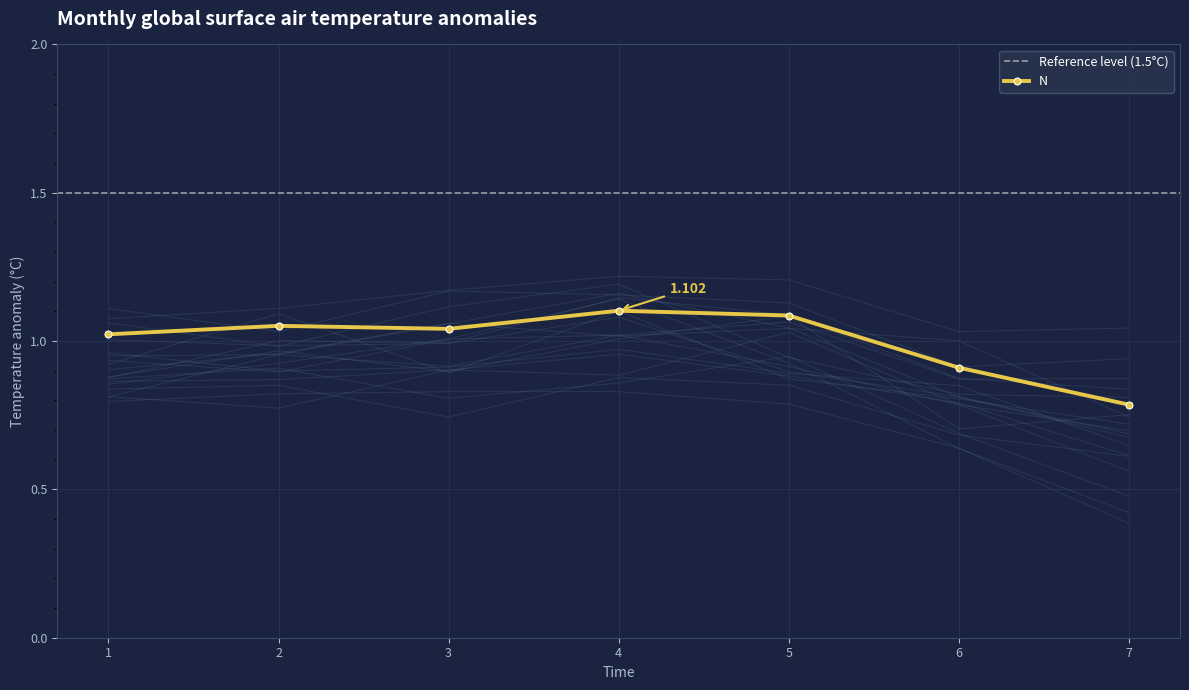

True or false: the data has more than 2 interior local peaks.

False